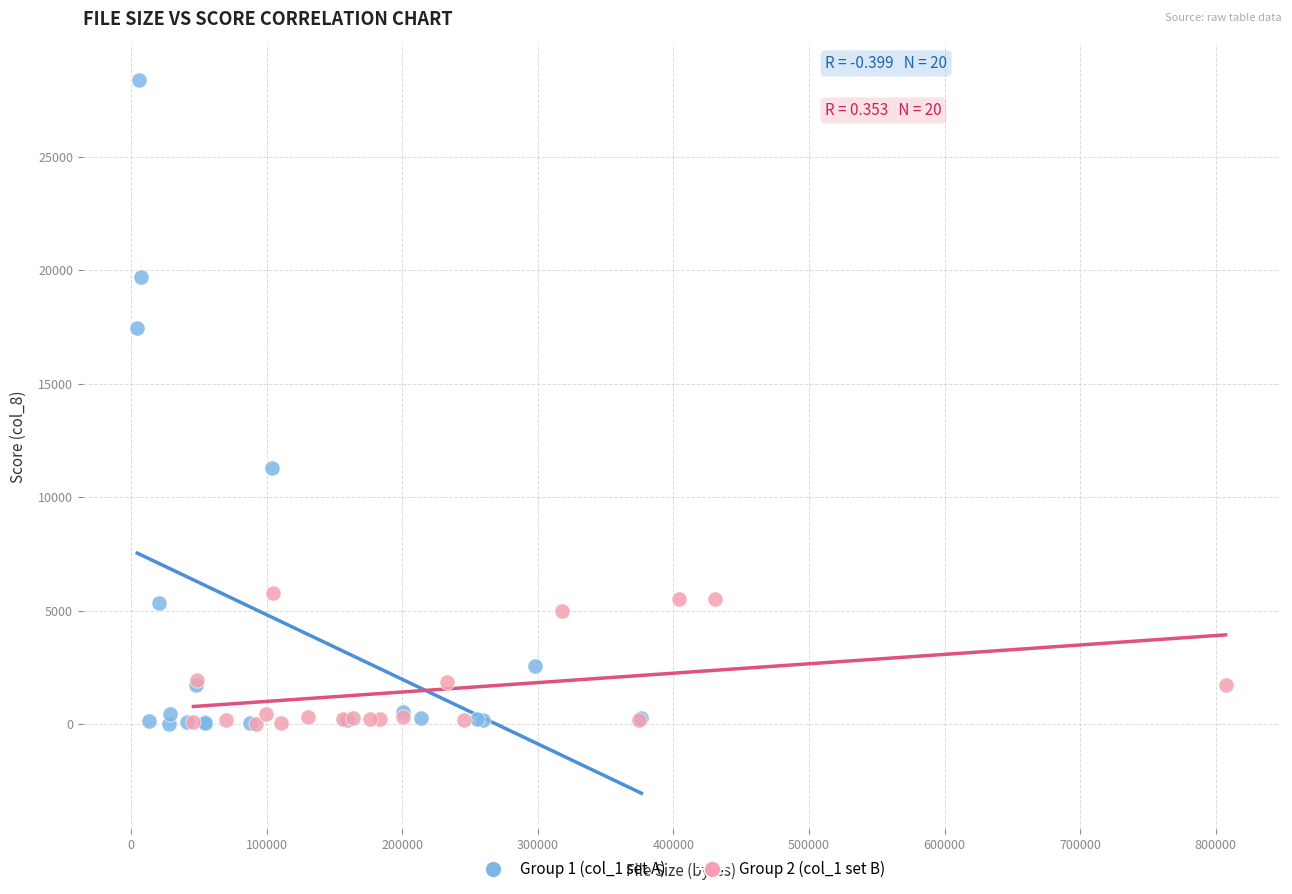

Which series contains the highest Y value?

Group 1 (col_1 set A)